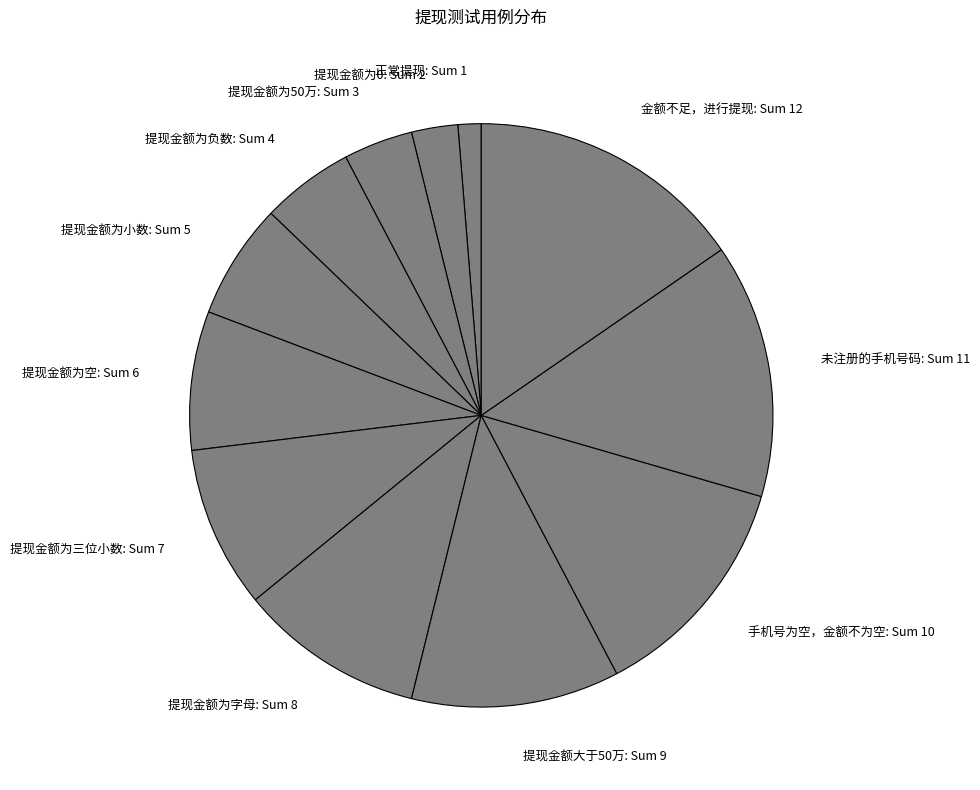

Is the sum of 提现金额为0: Sum 2 and 提现金额为三位小数: Sum 7 greater than half?

No